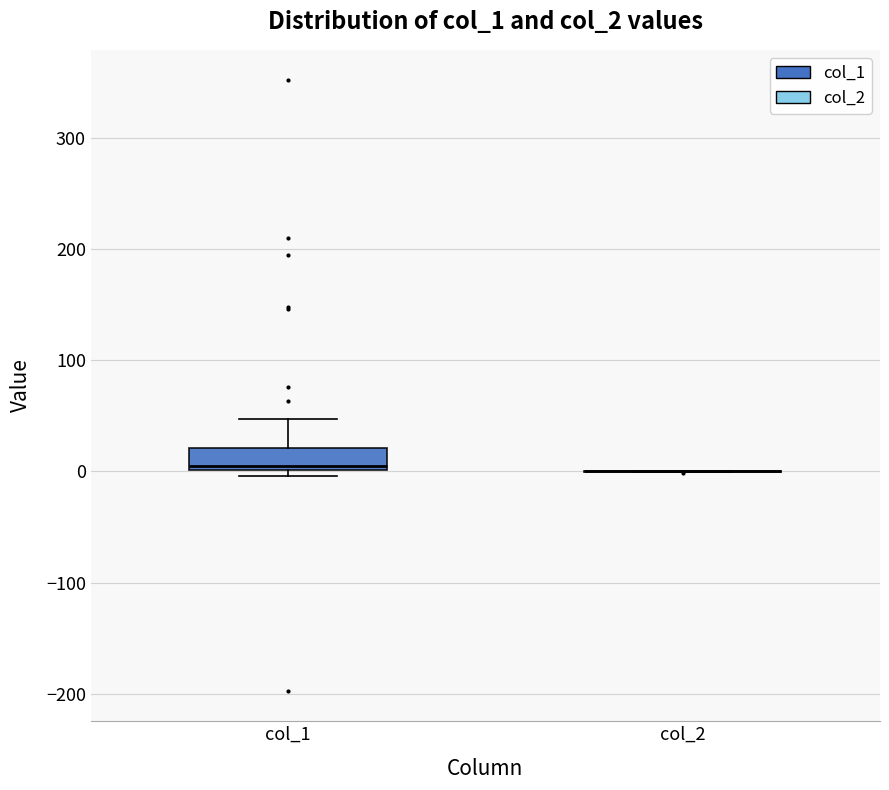

Reading left to right, transcribe this box plot: for each box, give where its median line is, the range the box spans, and where its two whiskers end, as read against the y-axis. The values are not printed on the chart, so give them approximately, as read against the axis.

col_1: median 10, box 0 to 20, whiskers 0 (just below the box's lower edge) to 50
col_2: box collapsed to a line at 0, whiskers 0 to 0